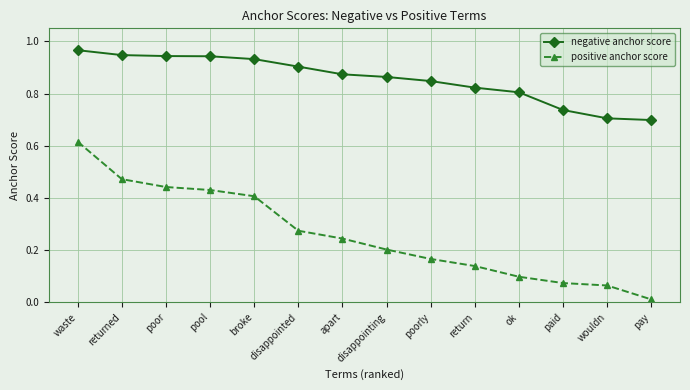

How many data points does each series have?

14